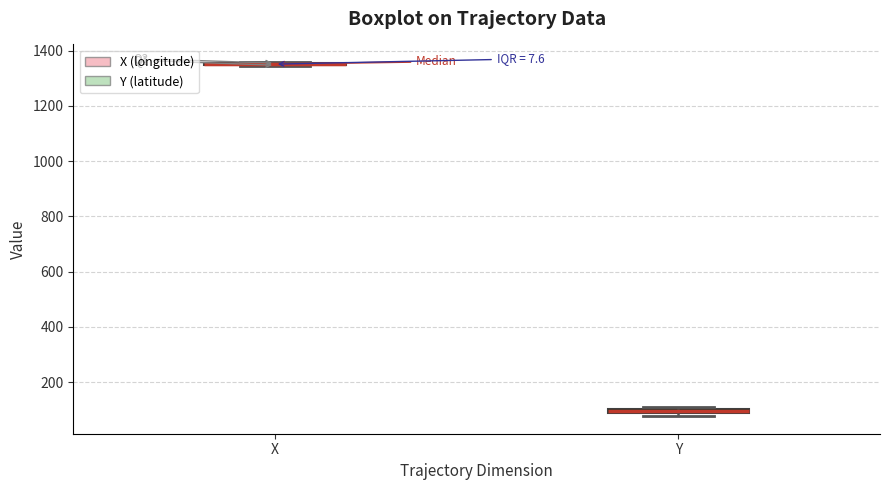

Where is the upper edge of the box for Y on the y-axis? The values are not printed on the chart, so give them approximately, as read against the axis.

100